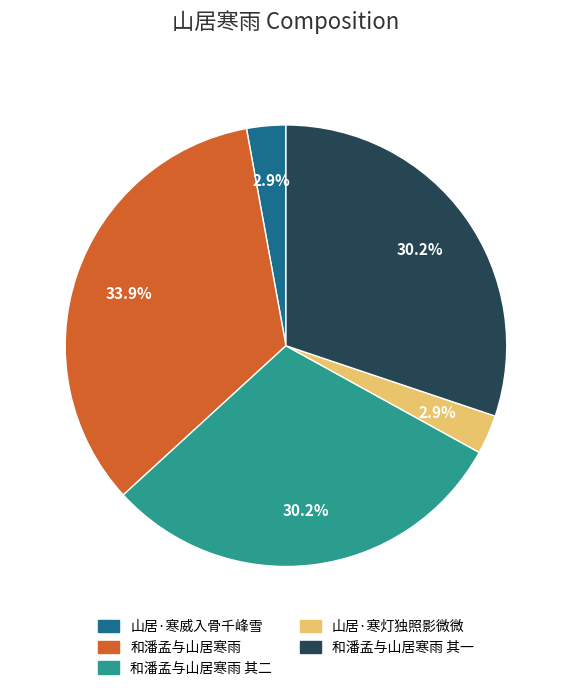

Is there any slice that represents more than half of the pie?

No